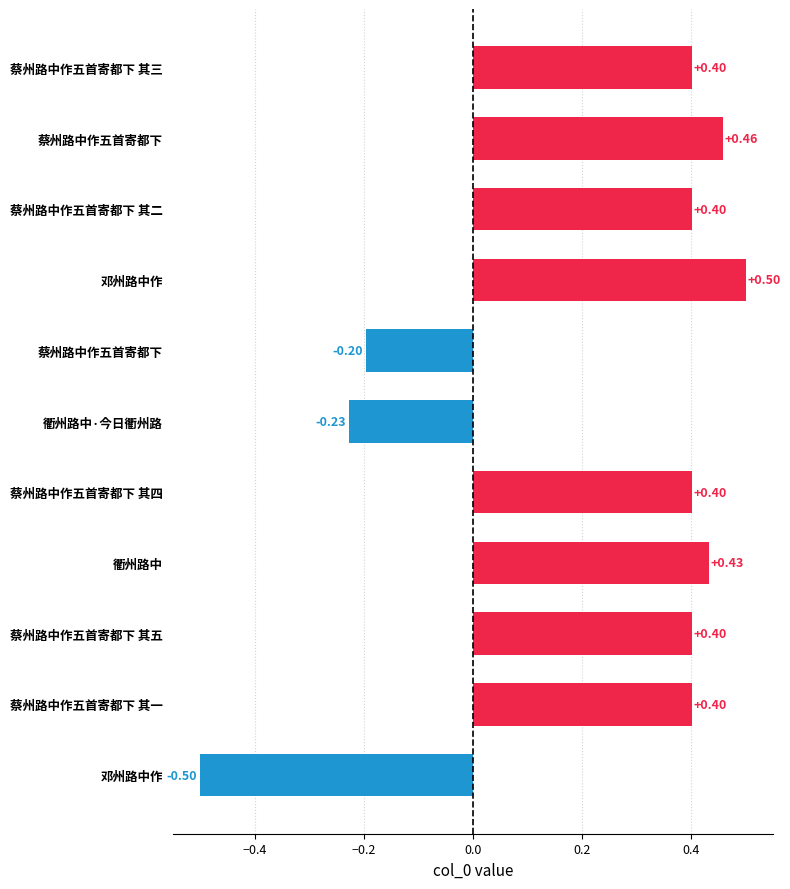

How many bars are there in total?

11